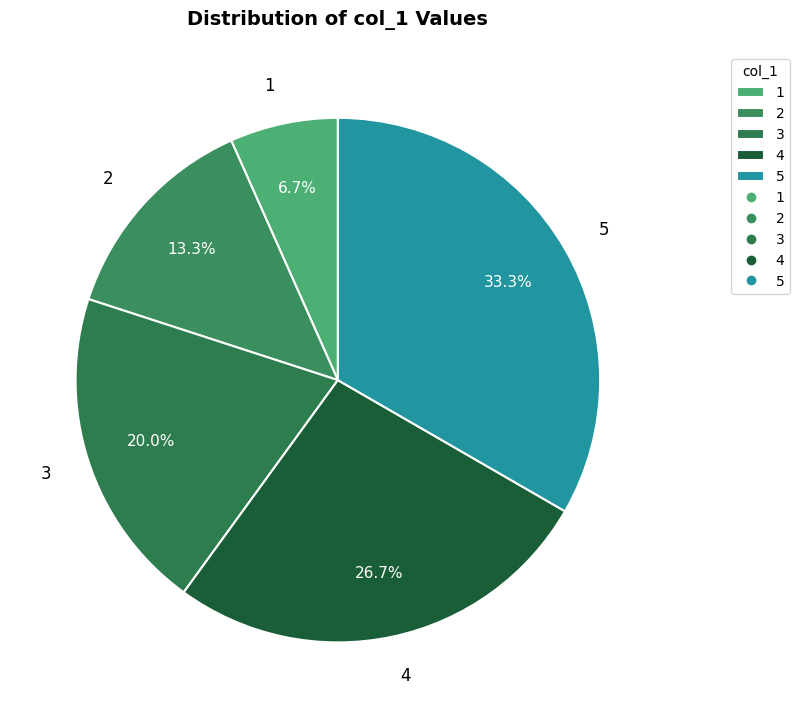

Do 2 and 1 together represent more than half of the pie?

No